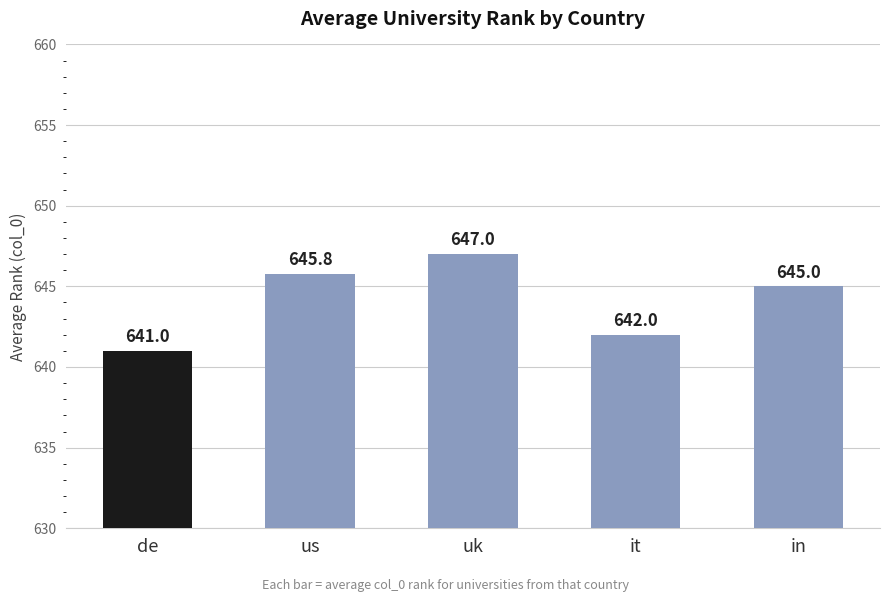

Which label corresponds to the largest value in the chart?

uk